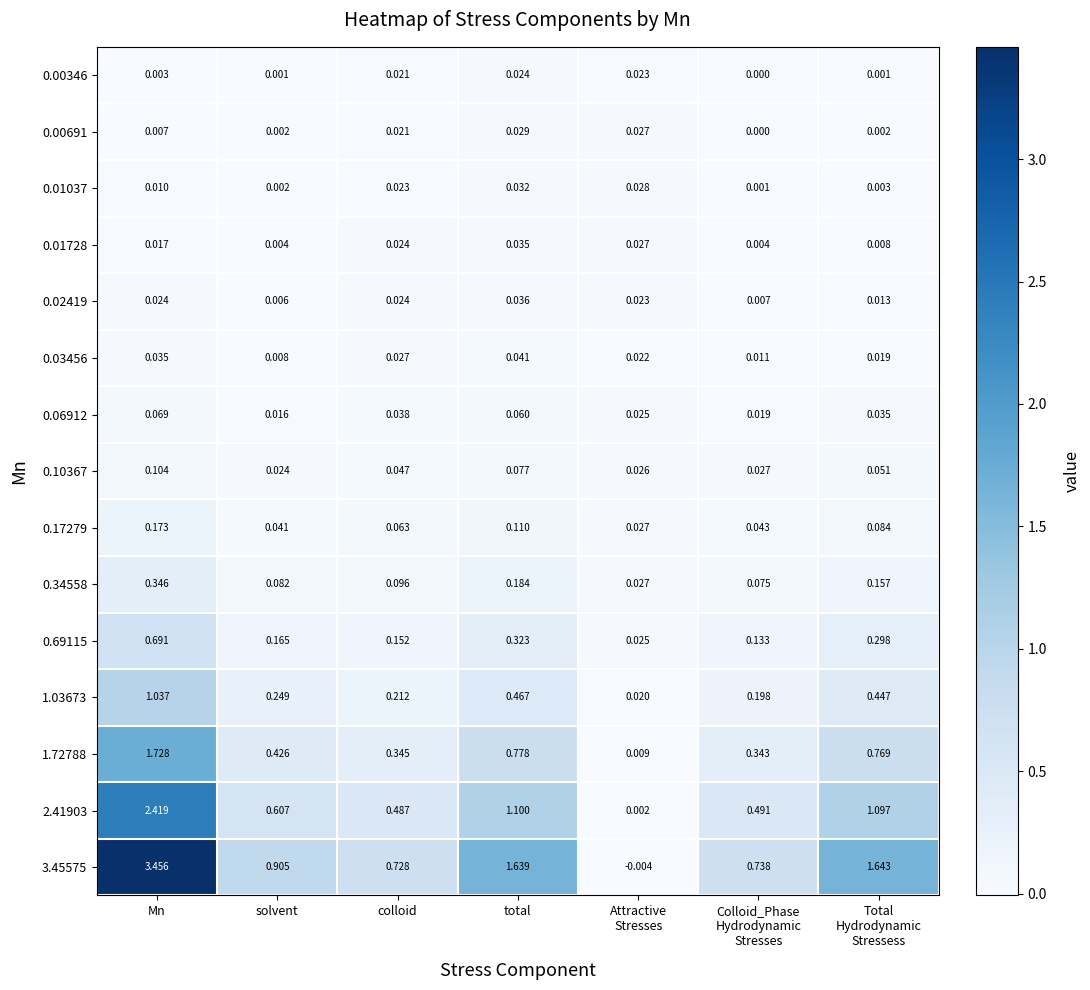

At which label does 0.06912 reach its peak?

Mn